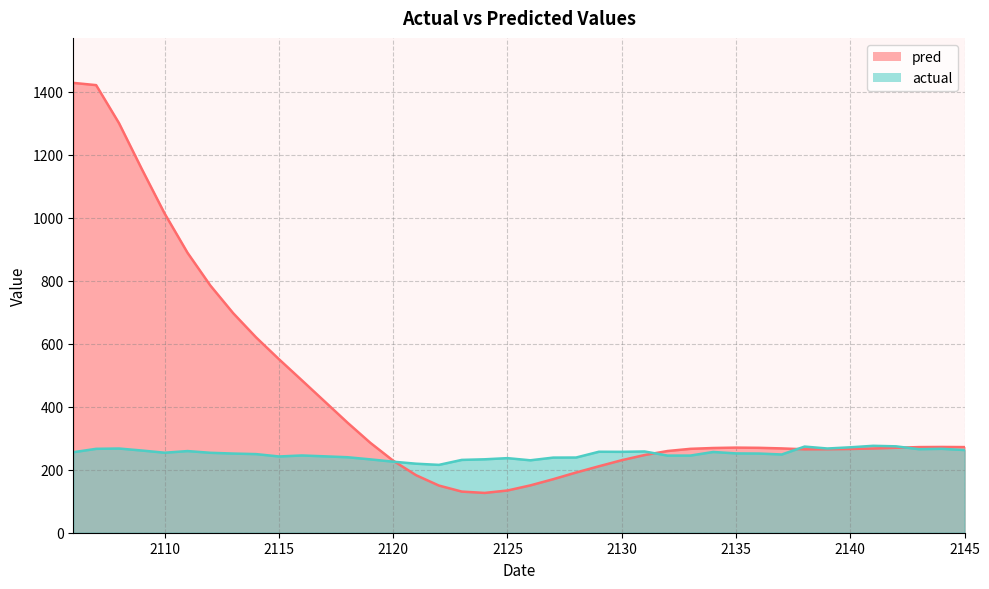

At how many categories does at least one series exceed 570?

9